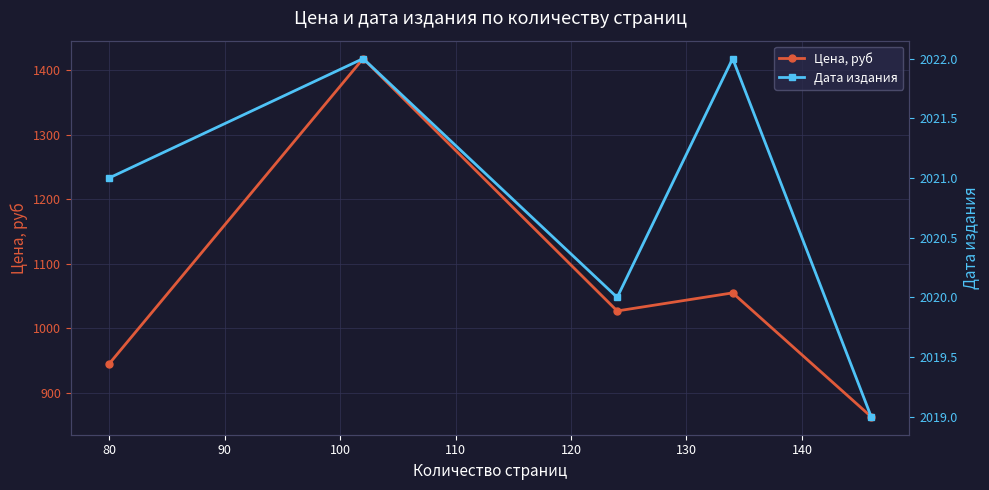

In Цена, руб, how many points are lower than both neighbors (excluding endpoints)?

1